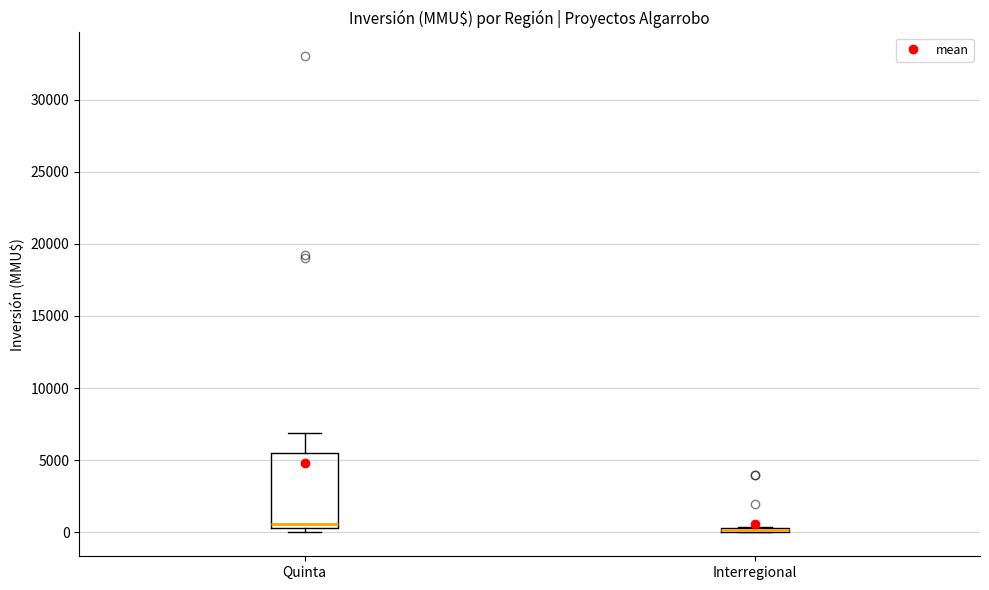

Comparing the boxes themselves (not the whiskers), which one is the tallest?

Quinta